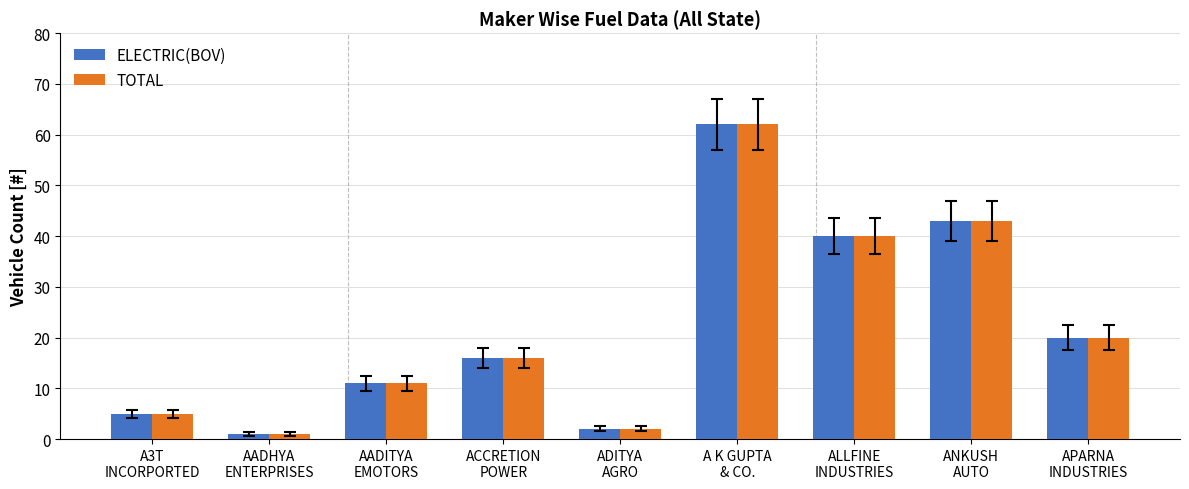

Reading left to right, extract all data points from this chart.

ELECTRIC(BOV): 5	1	11	16	2	62	40	43	20
TOTAL: 5	1	11	16	2	62	40	43	20